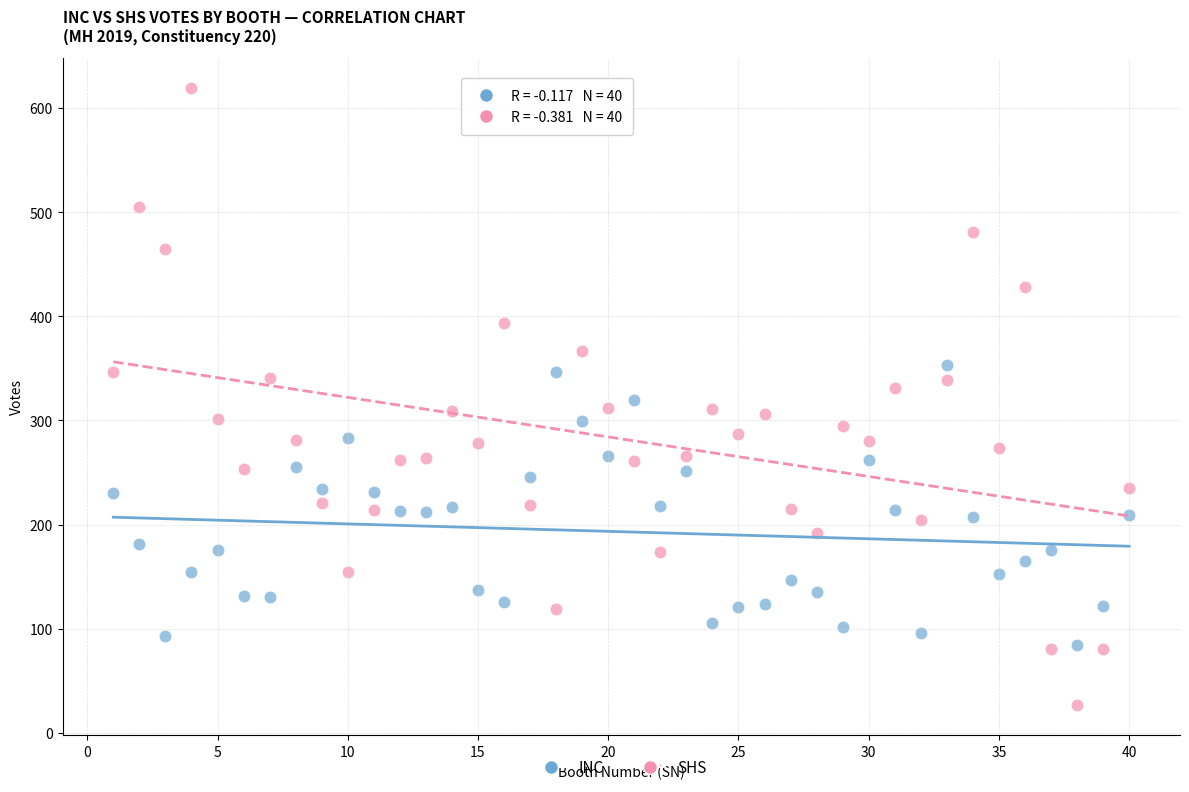

What are all the series names shown in the legend?

INC, SHS